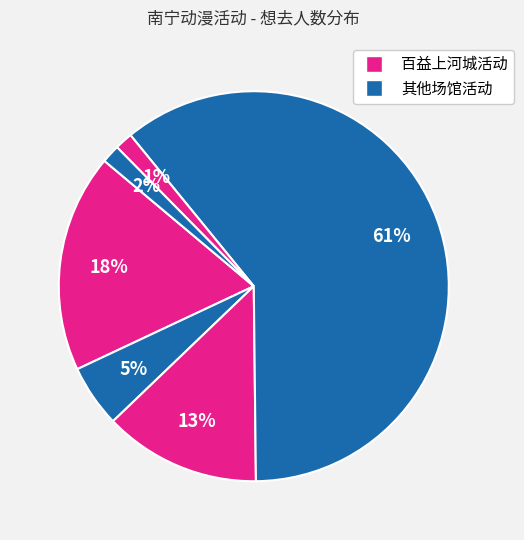

How many segments does this pie chart have?

6